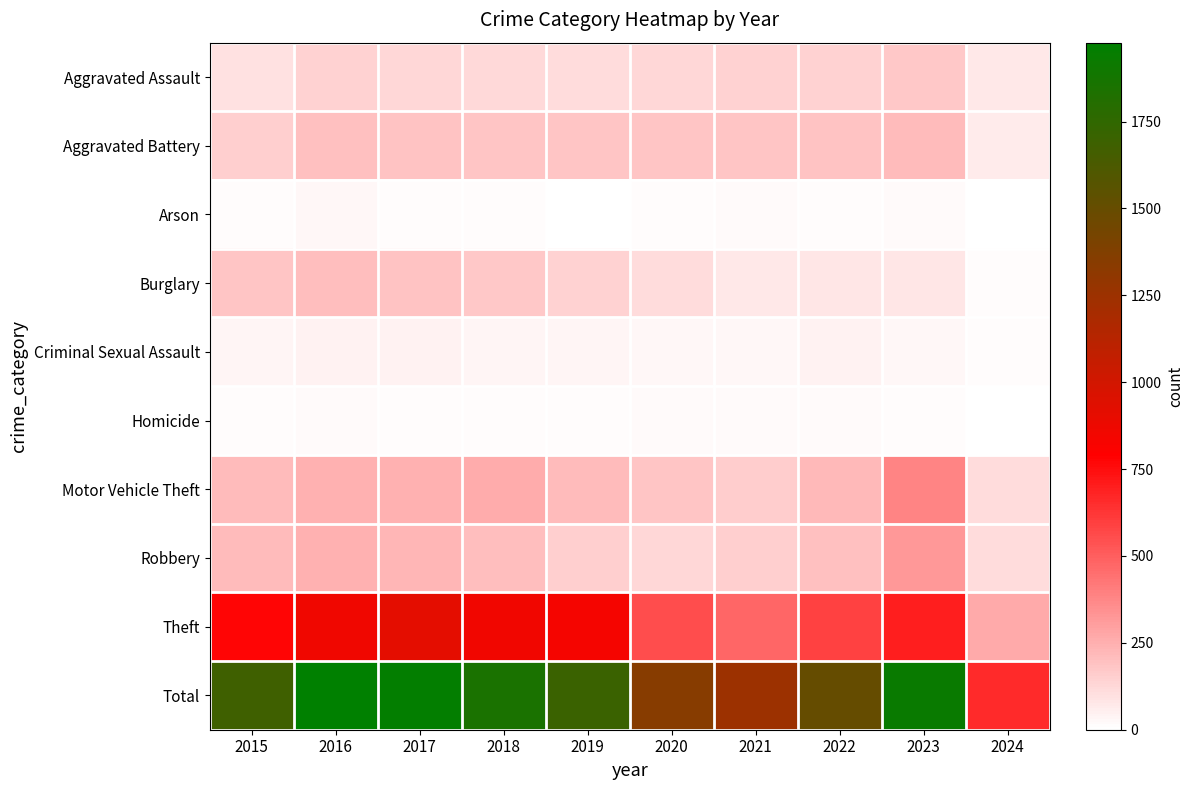

What is the minimum value shown in the chart?

4